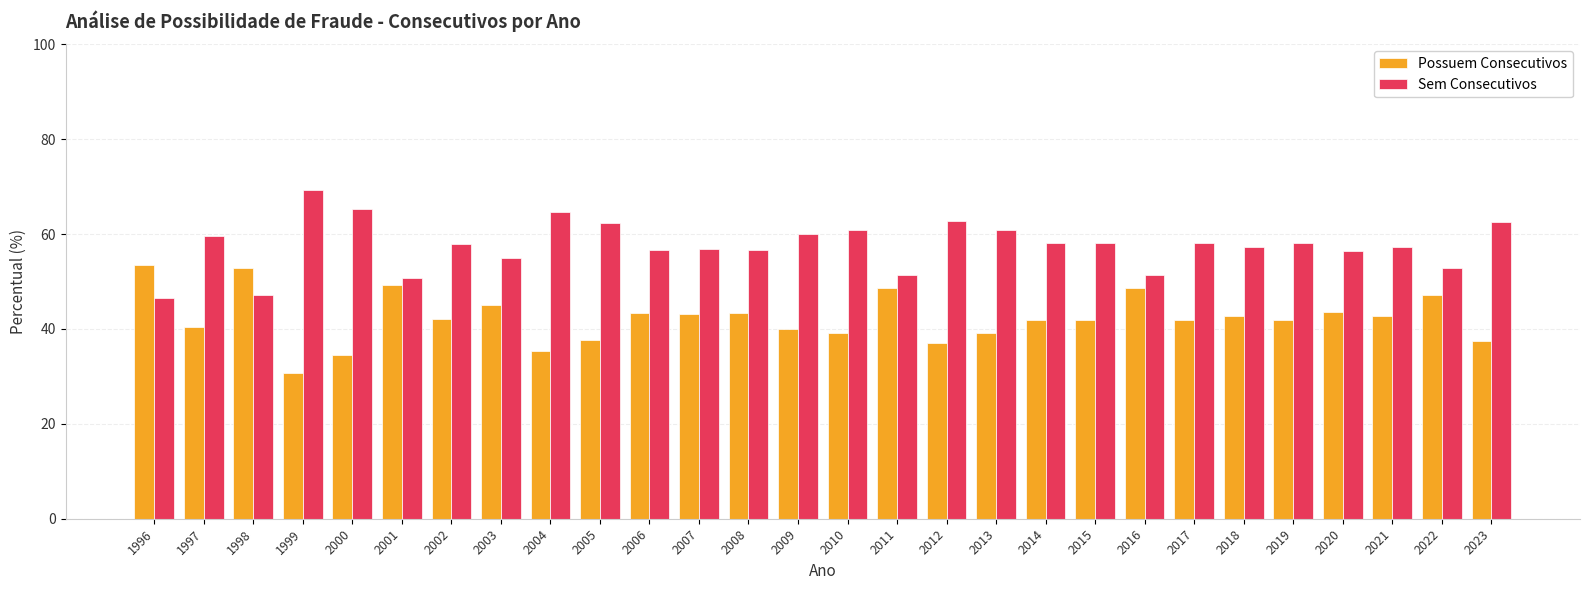

What is the lowest value of the Possuem Consecutivos series?

30.8